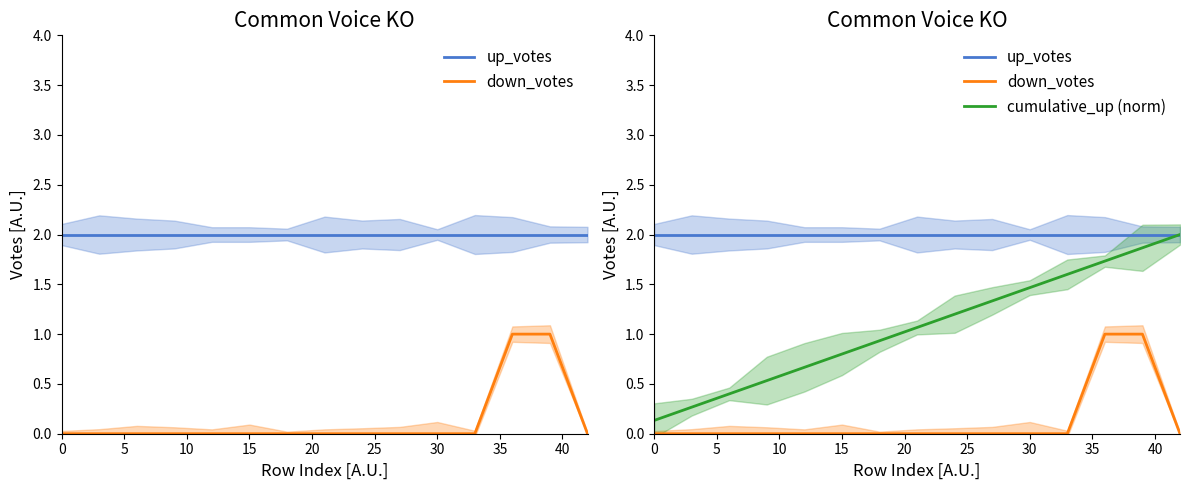

Which series has the largest total across all categories?

up_votes